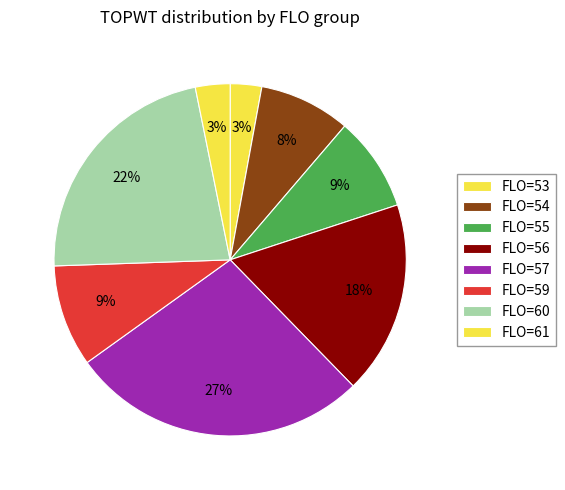

Count the number of slices in the pie.

8